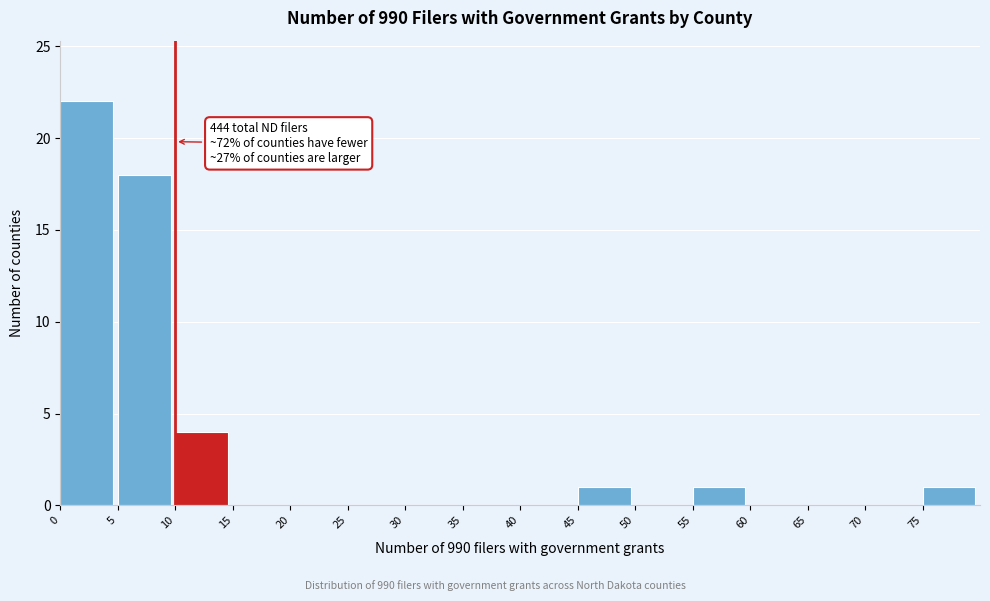

Which range on the x-axis has the tallest bar?

0 to 5